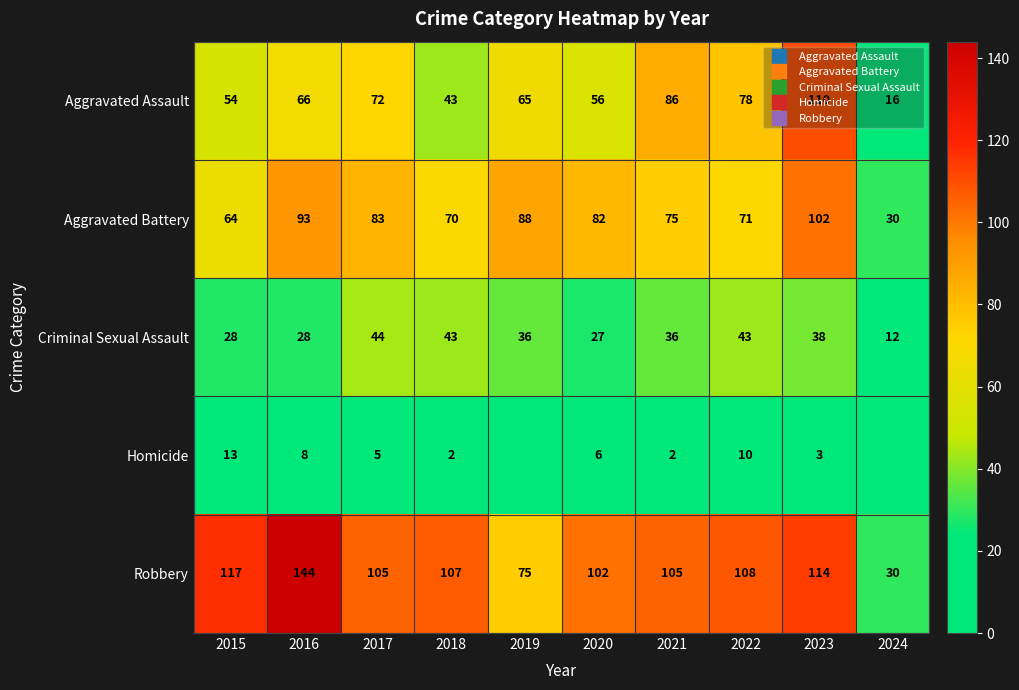

How many data points in Aggravated Assault are less than 66?

5